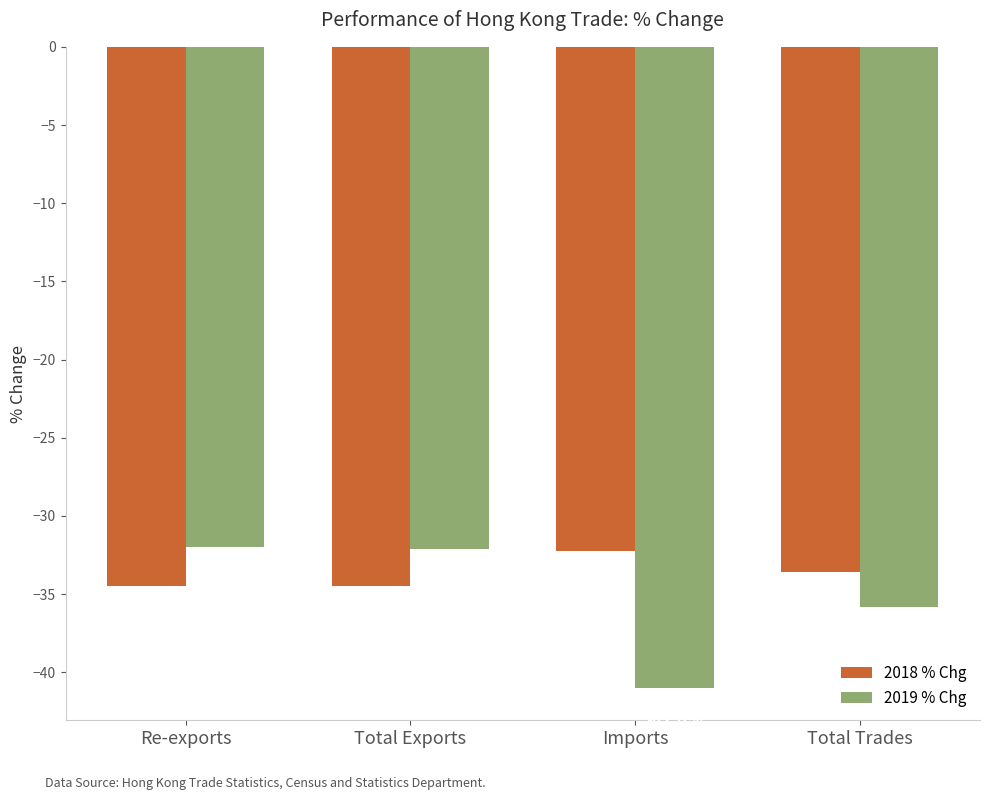

At which category is the sum across all series the highest?

Re-exports